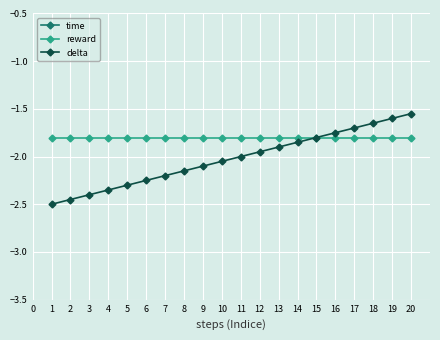

The value of reward at 10 is -1.8. True or false?

True